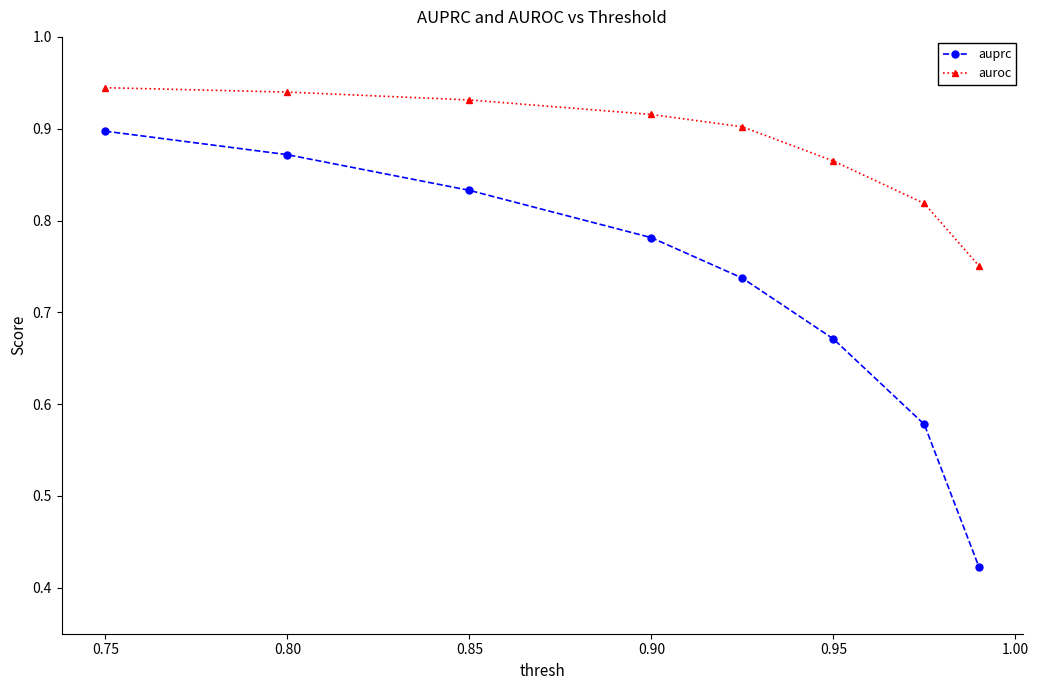

True or false: auprc has more than 0 points higher than both neighbors.

False